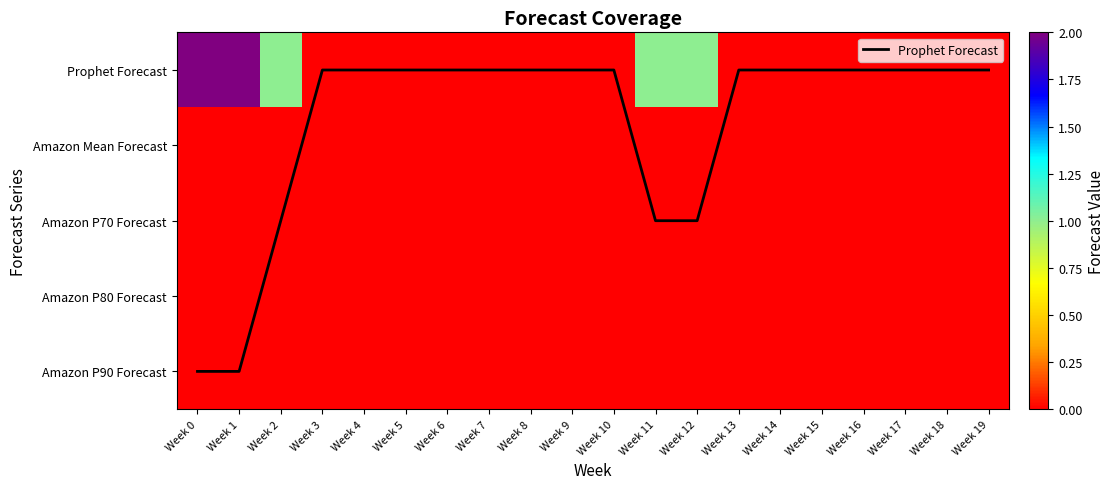

Between Week 2 and Week 18, which series saw the biggest shift?

Prophet Forecast